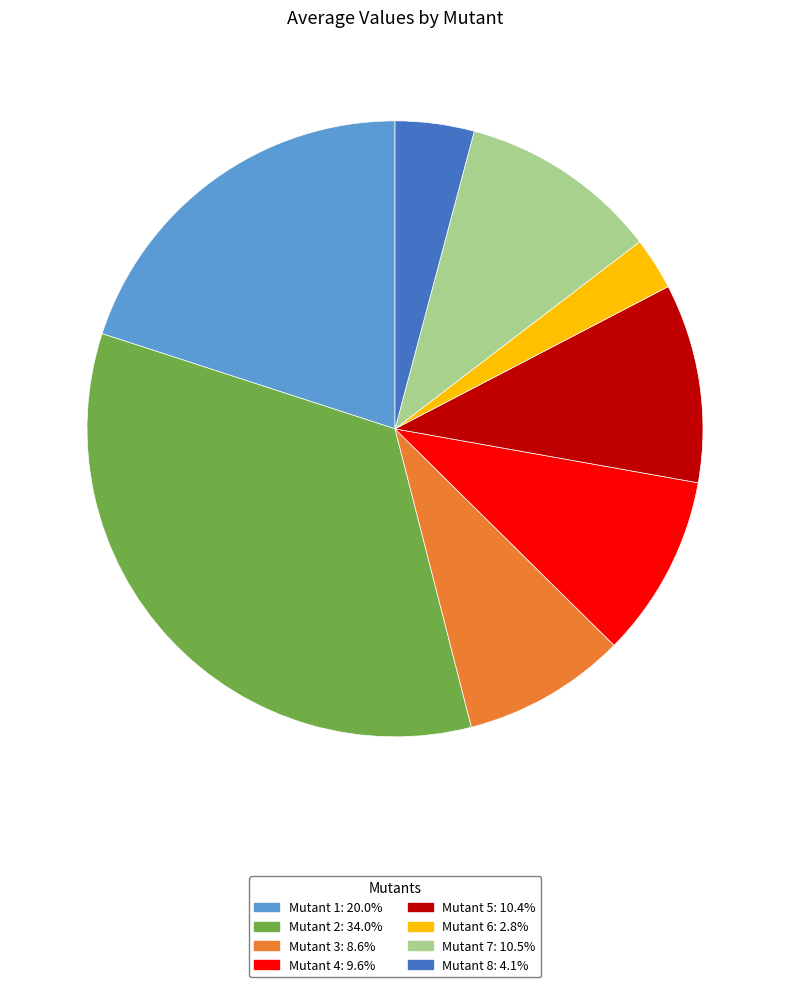

Is the sum of Mutant 2 and Mutant 1 greater than half?

Yes